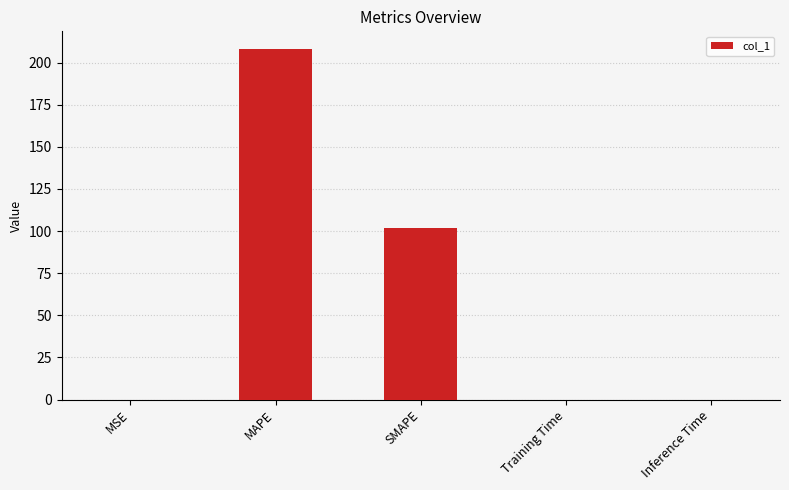

Between Inference Time and SMAPE, which is larger?

SMAPE